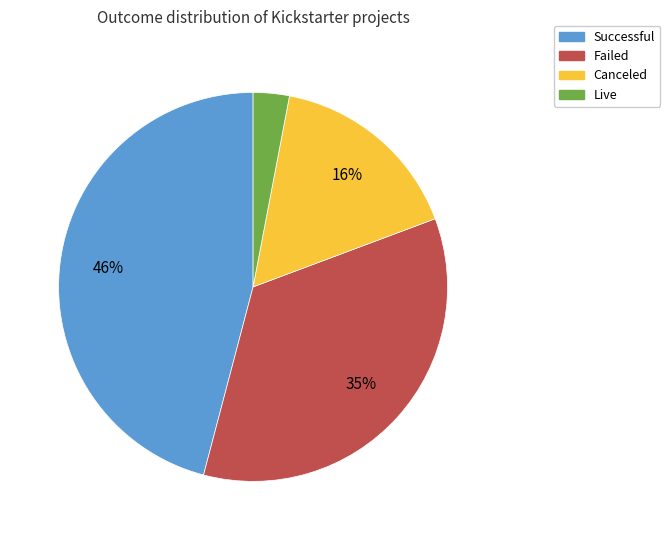

Does any single category account for the majority?

No